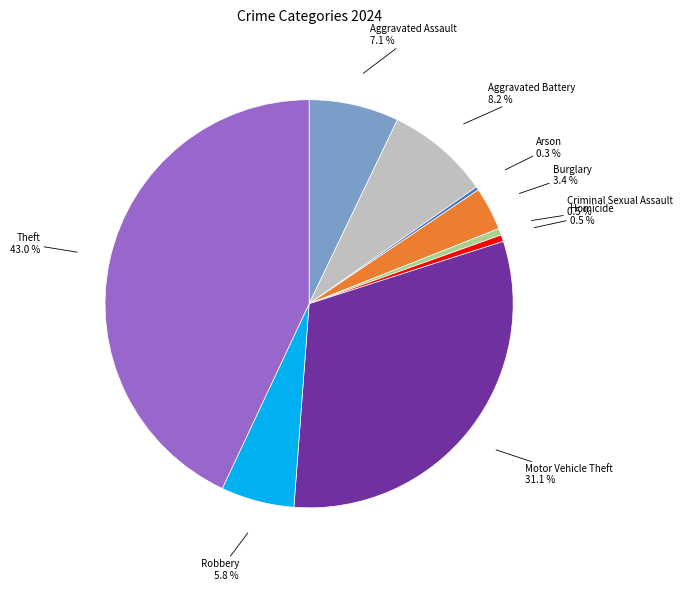

To the nearest percent, what is the difference between the largest and smallest slice percentages?

43%